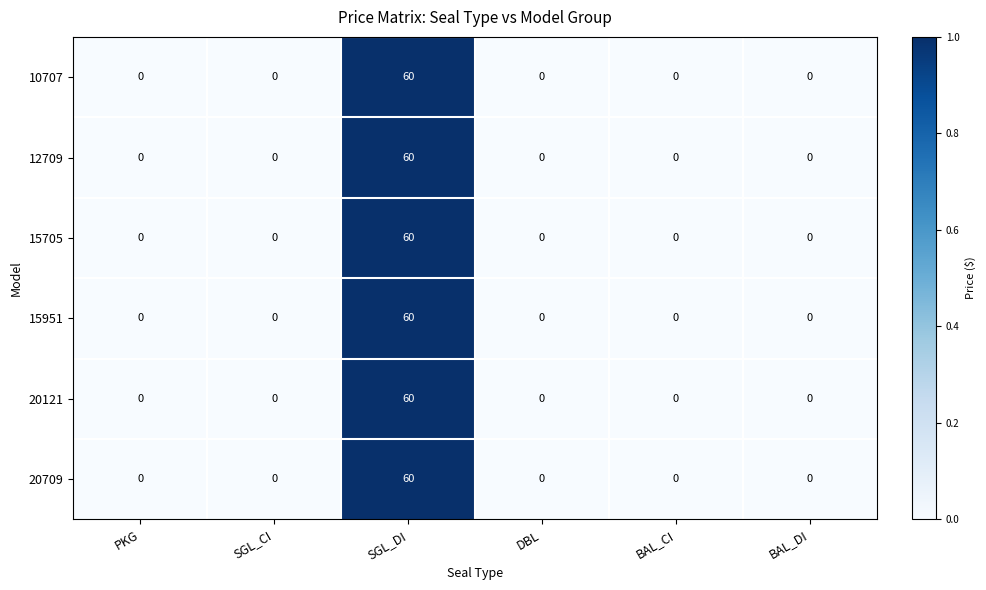

What is the difference between the maximum and minimum values in the 15705 series?

60